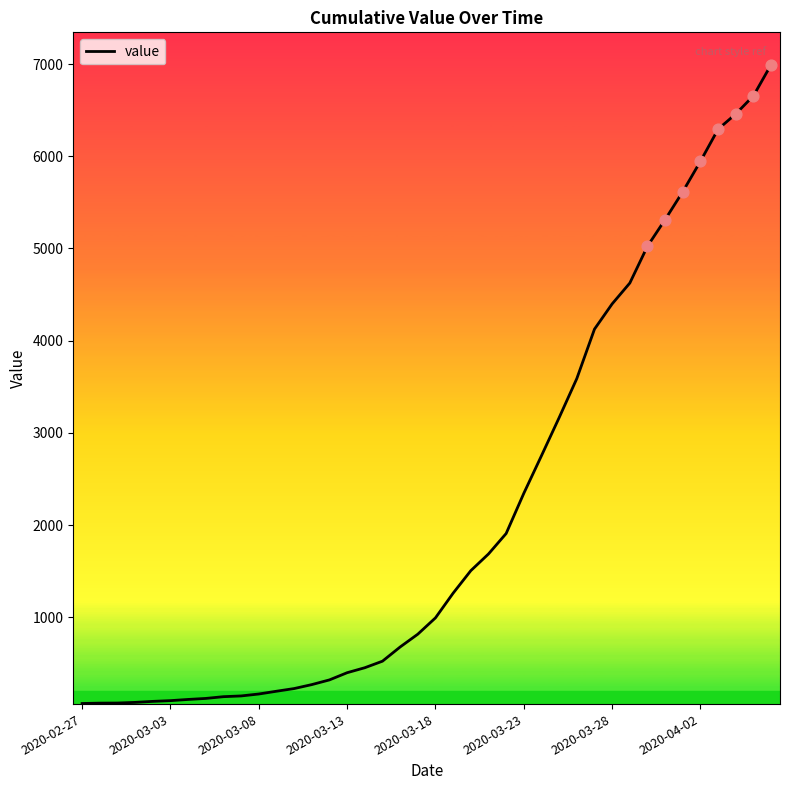

What is the difference between the maximum and minimum values?

6931